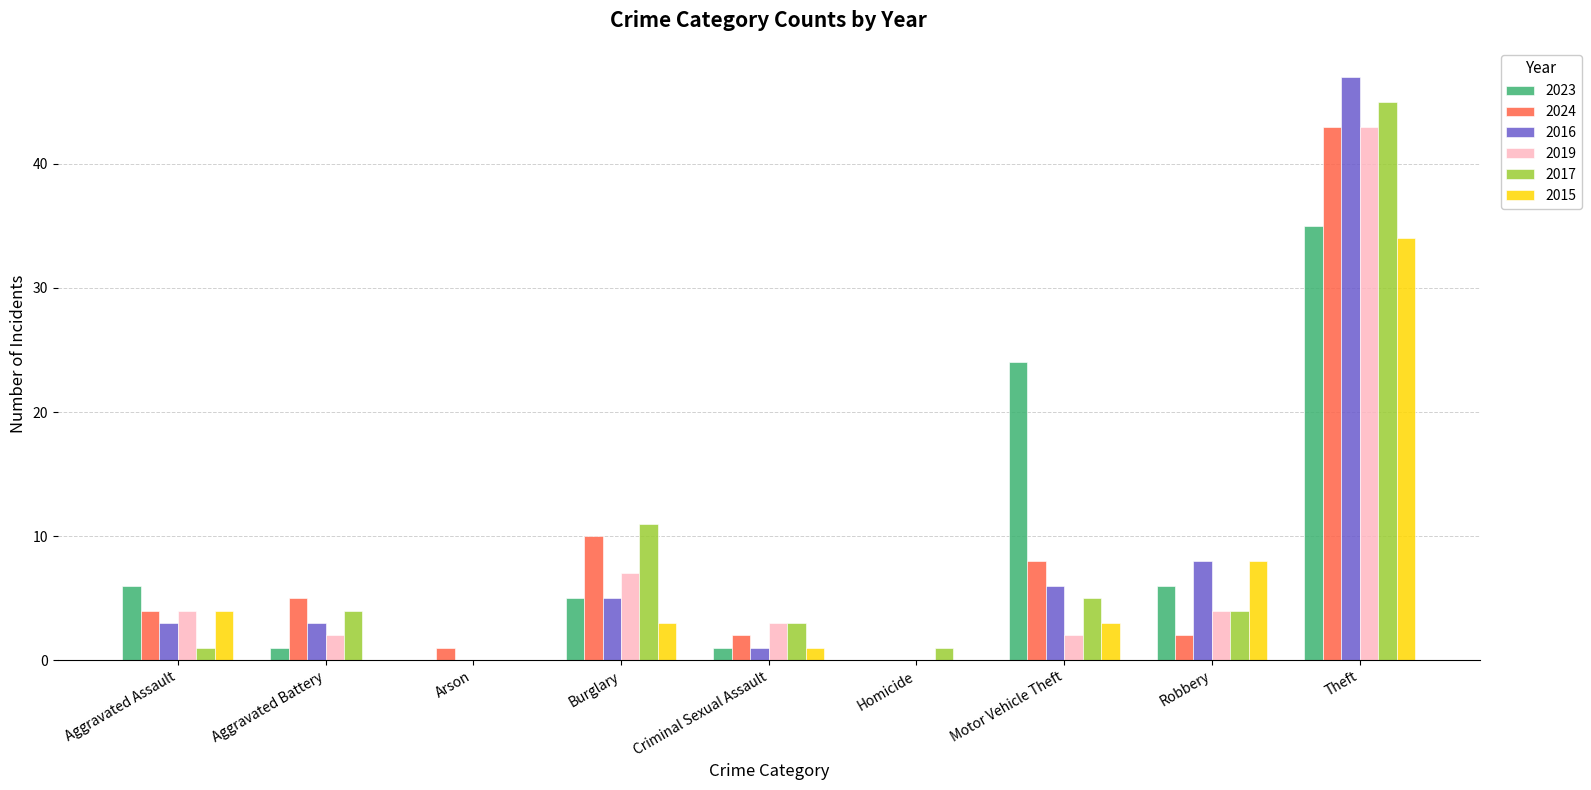

What is the sum of all 2023 values?

78